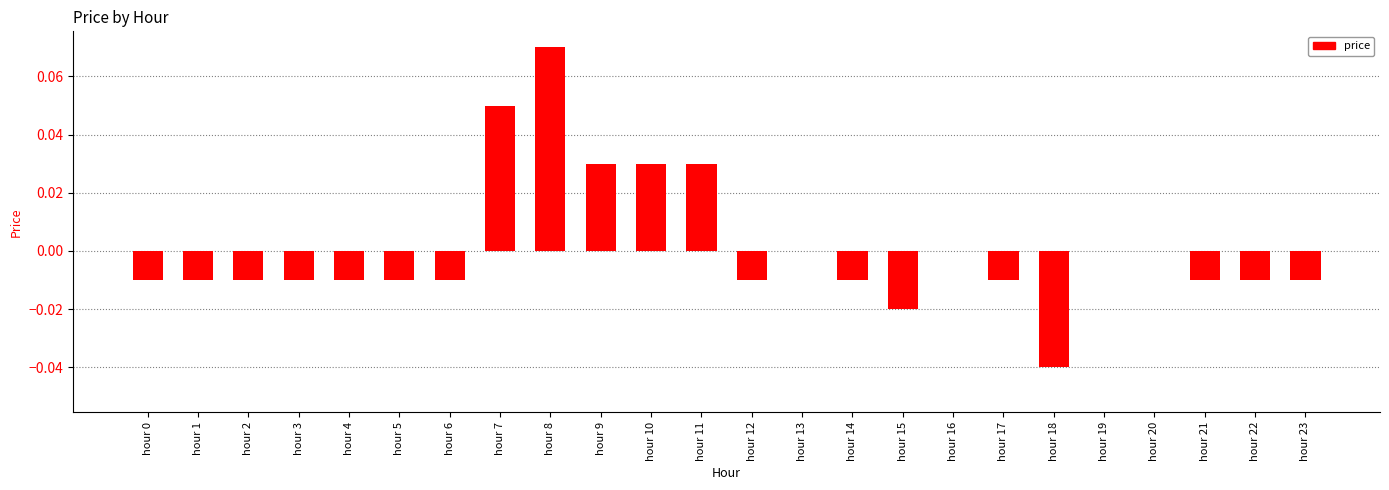

The chart shows a value of 0.1 at hour 9. True or false?

False